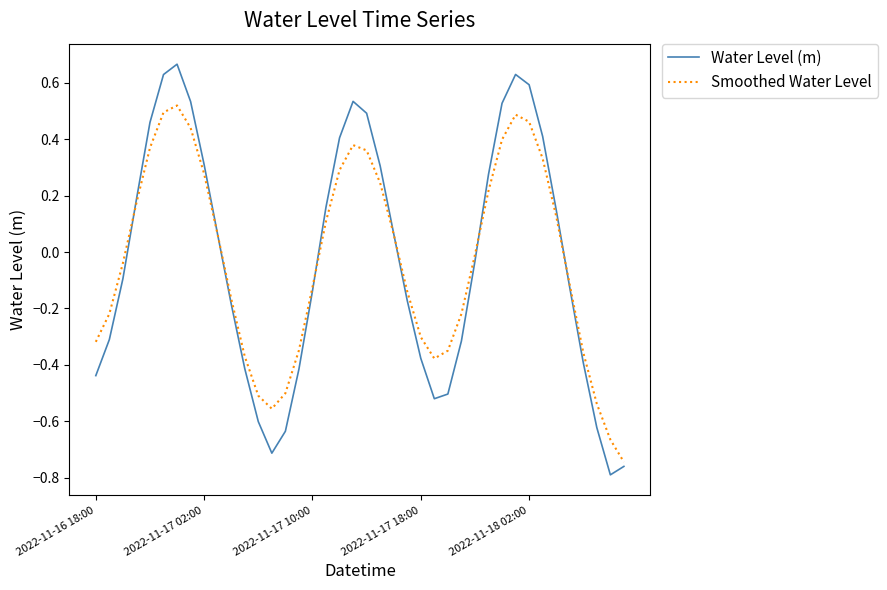

Which series has the widest spread of values?

Water Level (m)